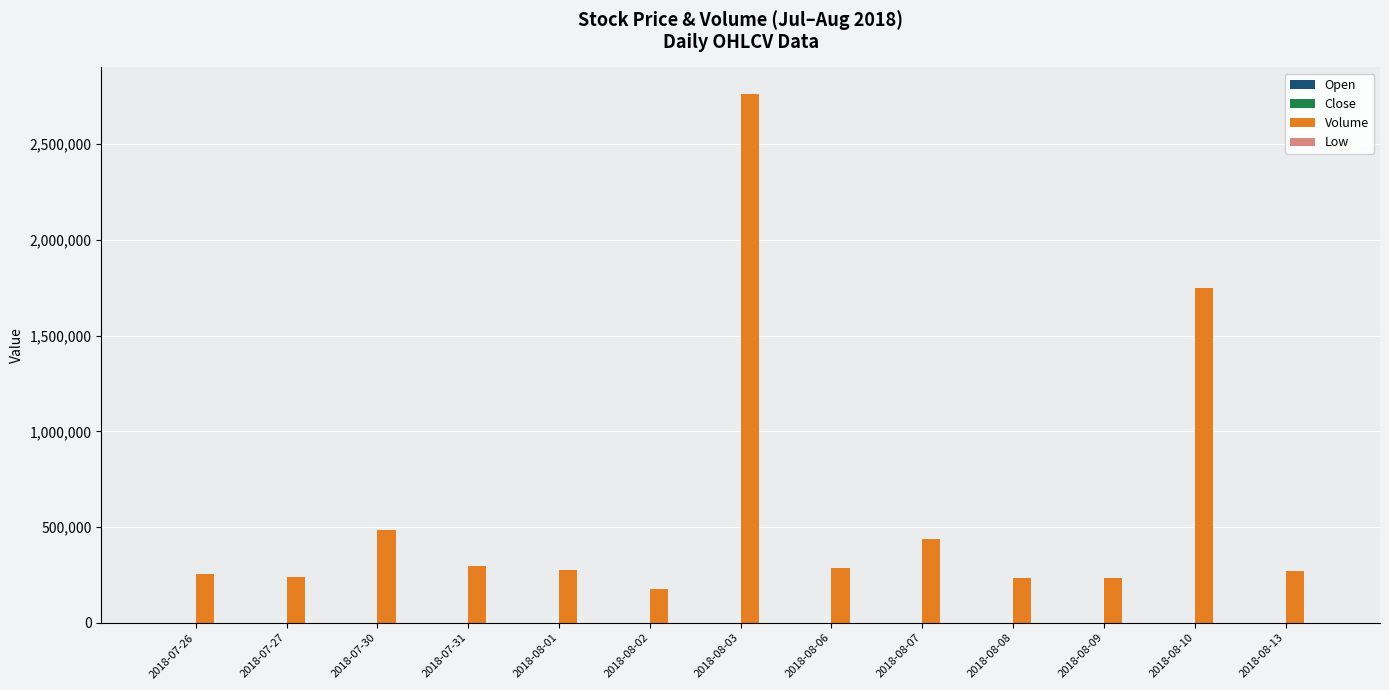

At which category is the sum across all series the highest?

2018-08-03